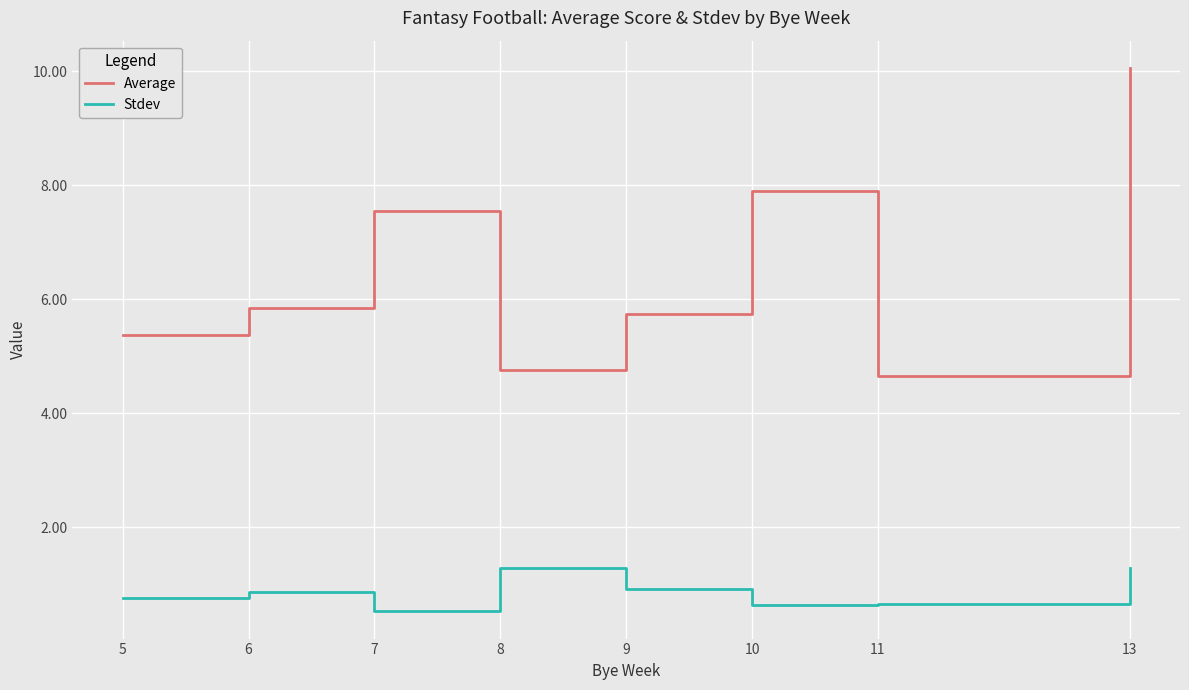

True or false: Average and Stdev cross at least once.

False